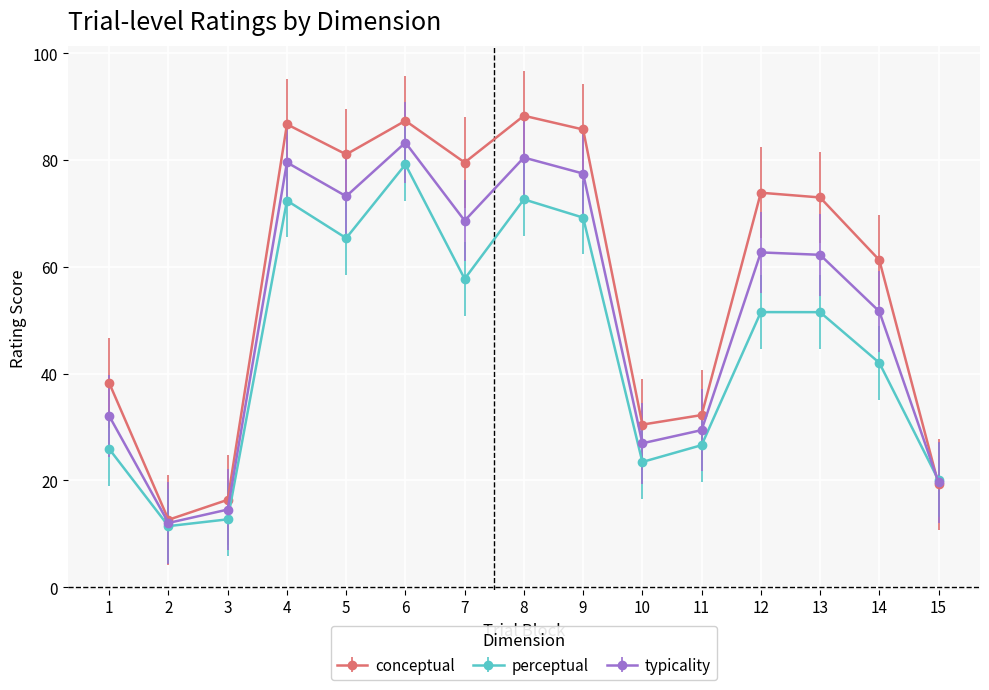

How many values in the typicality series are below 62?

7